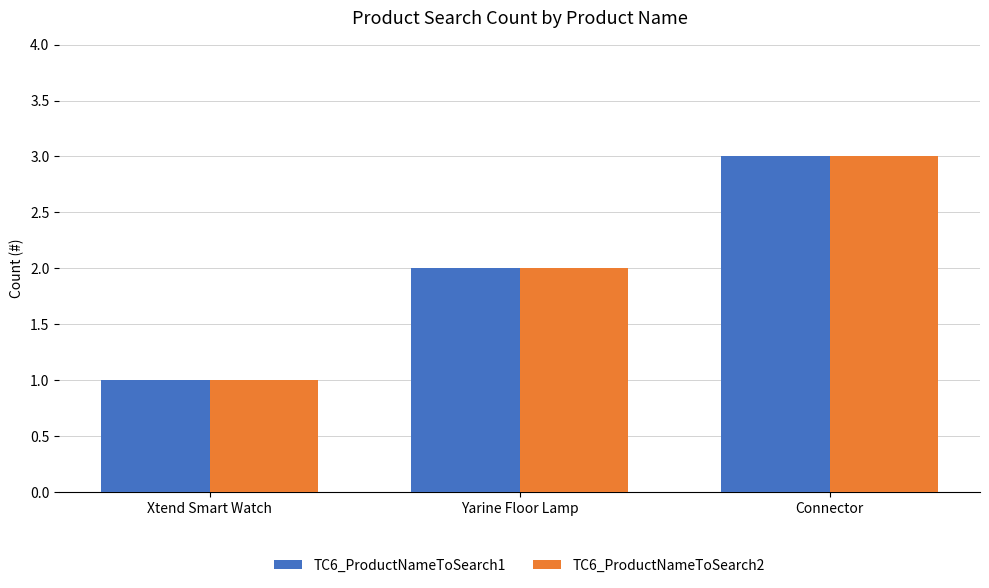

What is the total value across all series at Yarine Floor Lamp?

4